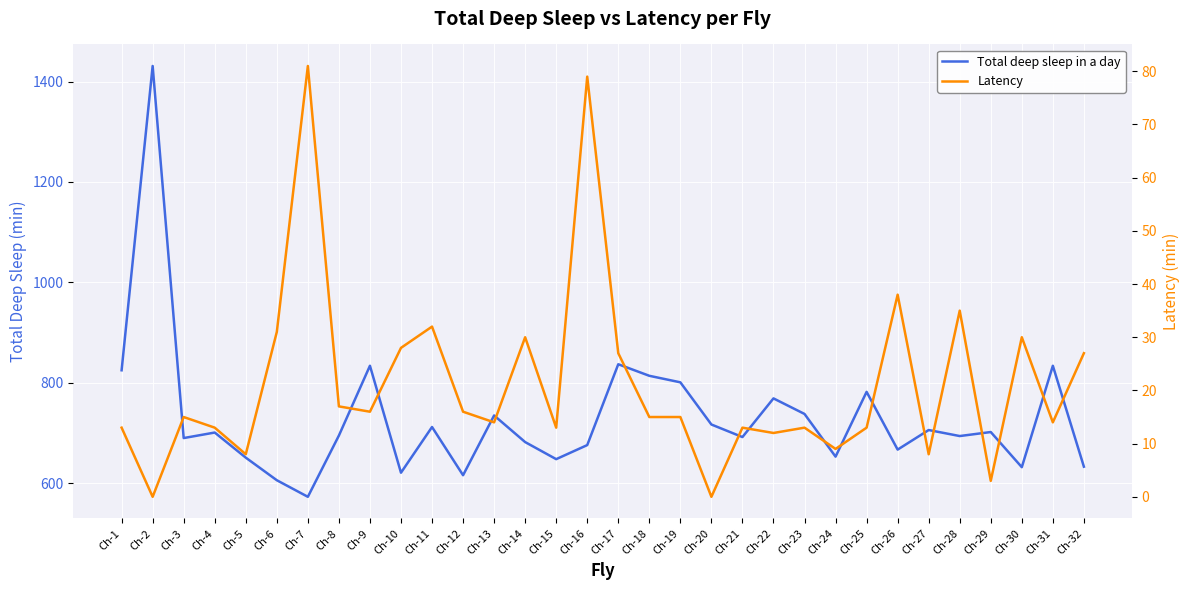

What are all the series names shown in the legend?

Total deep sleep in a day, Latency